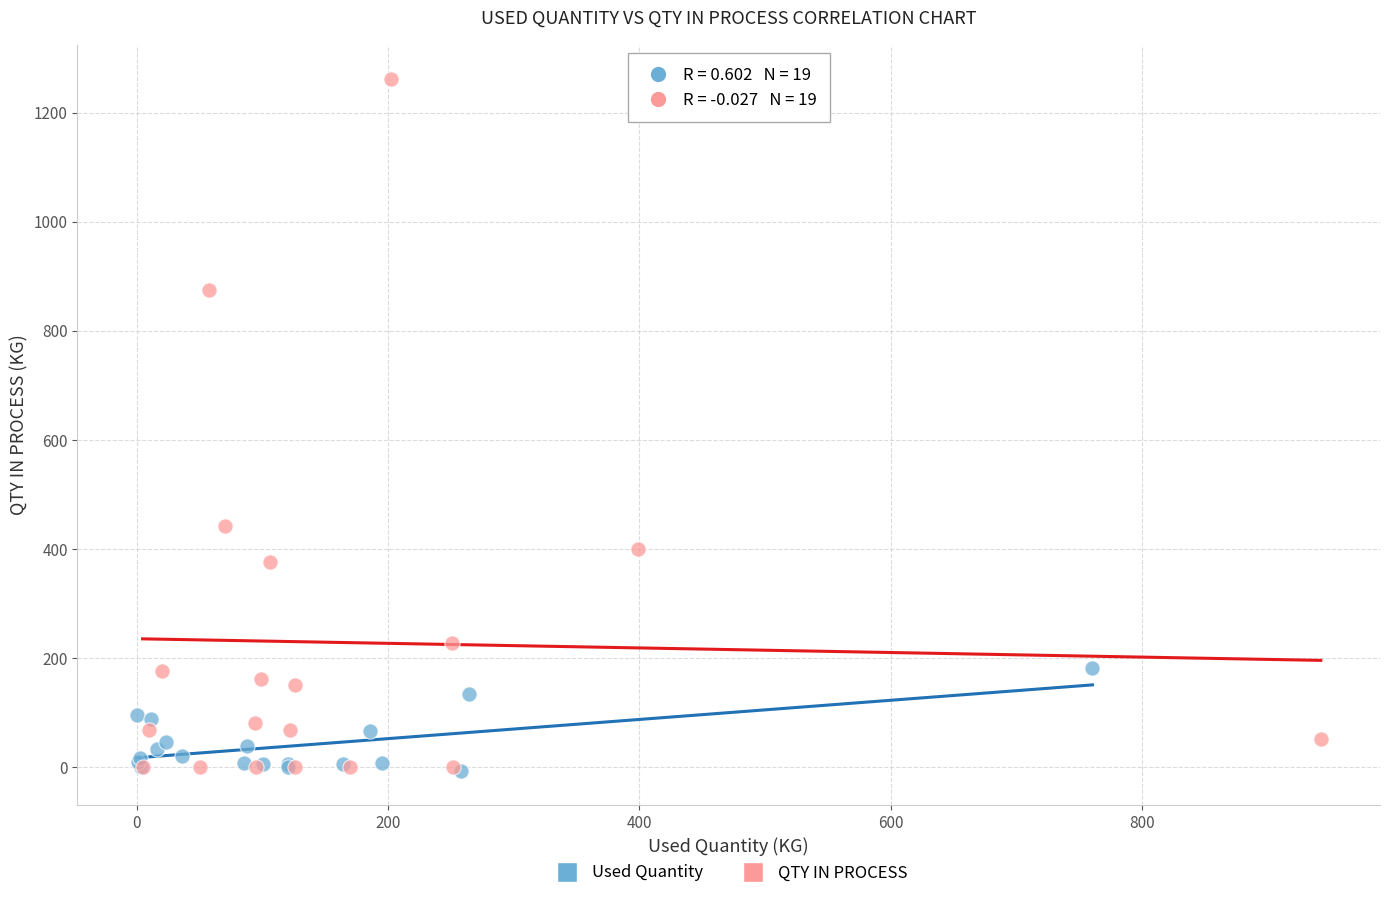

Which series contains the highest Y value?

QTY IN PROCESS